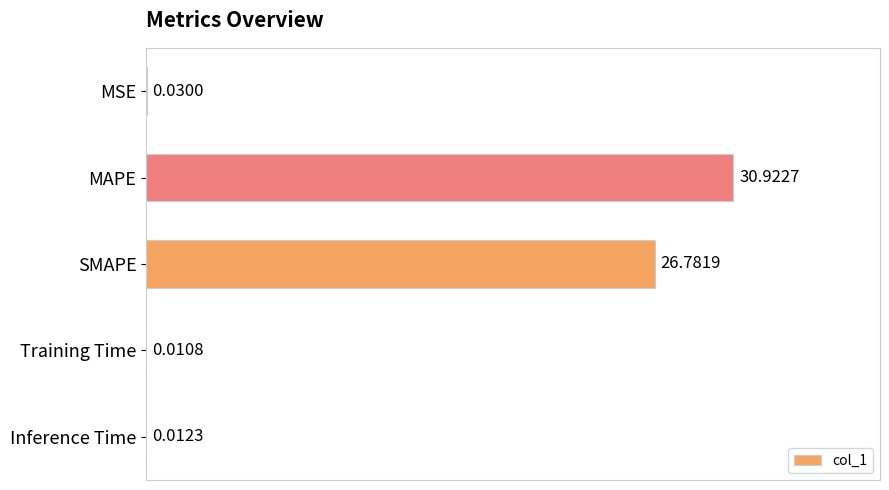

What is the maximum value shown in the chart?

30.9